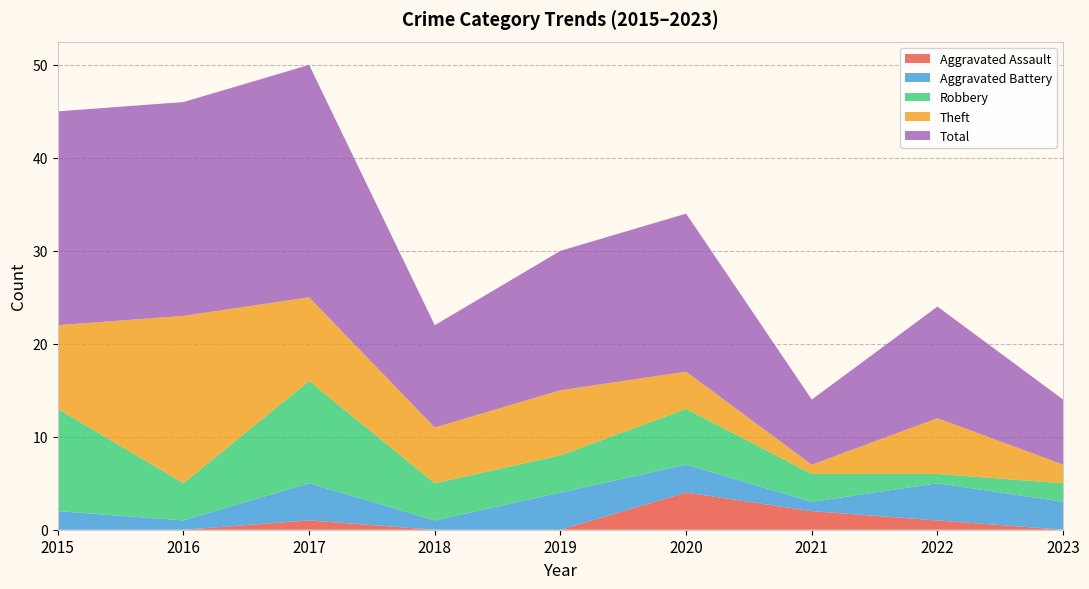

Reading right to left, what are all the values shown in this chart?

Aggravated Assault: 0	1	2	4	0	0	1	0	0
Aggravated Battery: 3	4	1	3	4	1	4	1	2
Robbery: 2	1	3	6	4	4	11	4	11
Theft: 2	6	1	4	7	6	9	18	9
Total: 7	12	7	17	15	11	25	23	23